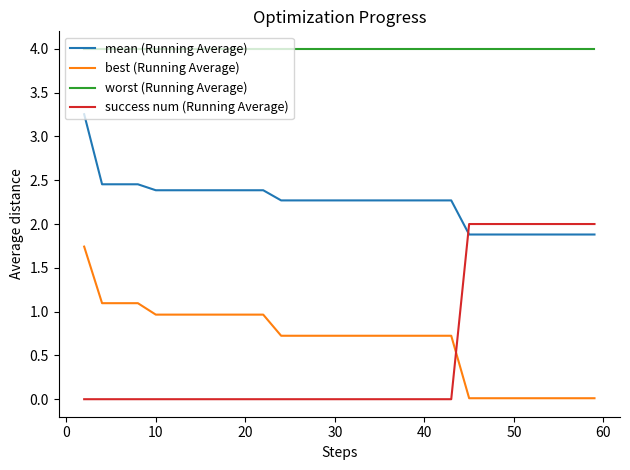

Which series has the largest total across all categories?

worst (Running Average)